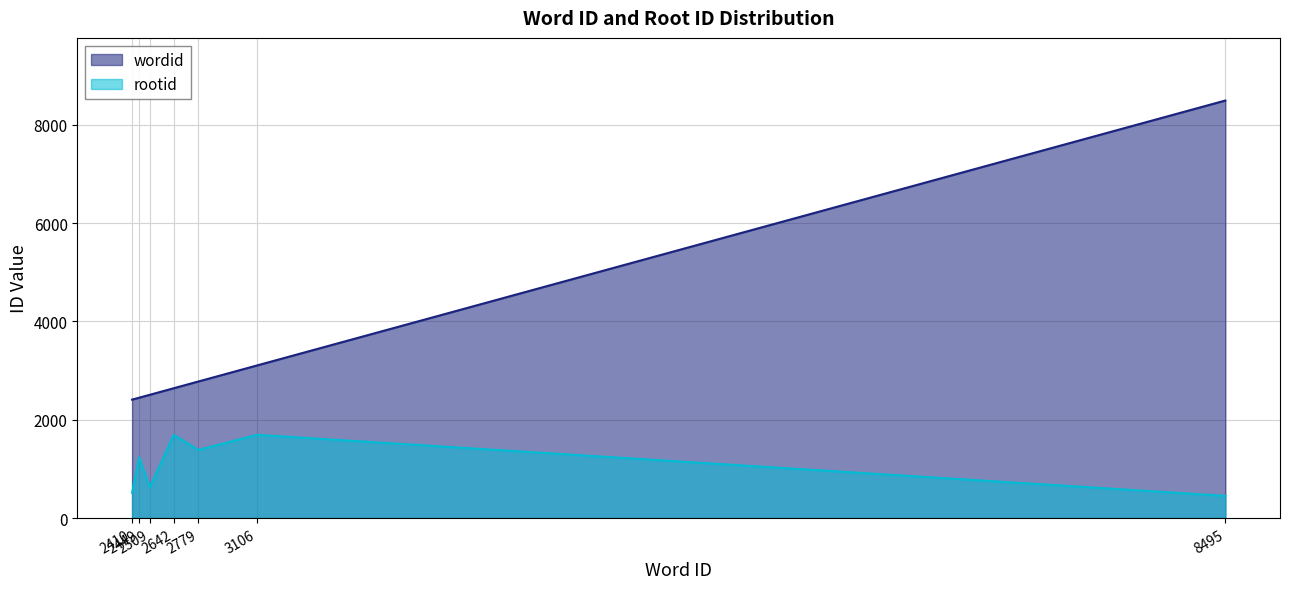

Which series has the widest spread of values?

wordid